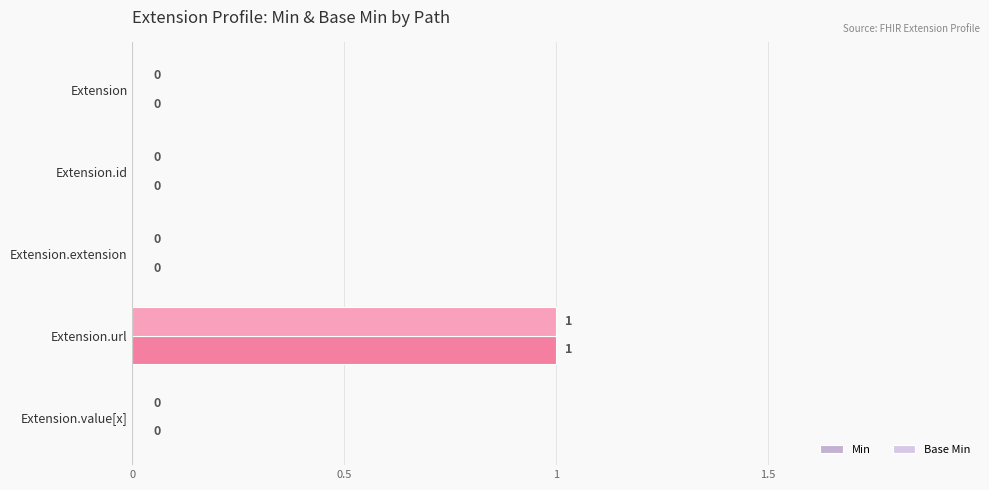

What is the sum of all Min values?

1